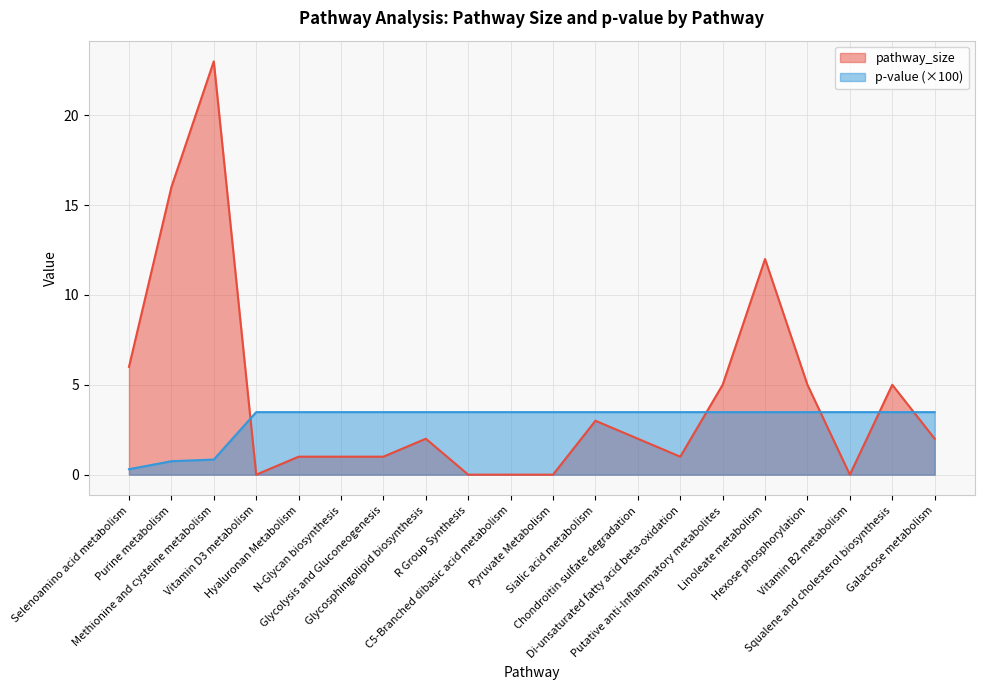

At how many categories does at least one series exceed 7?

3